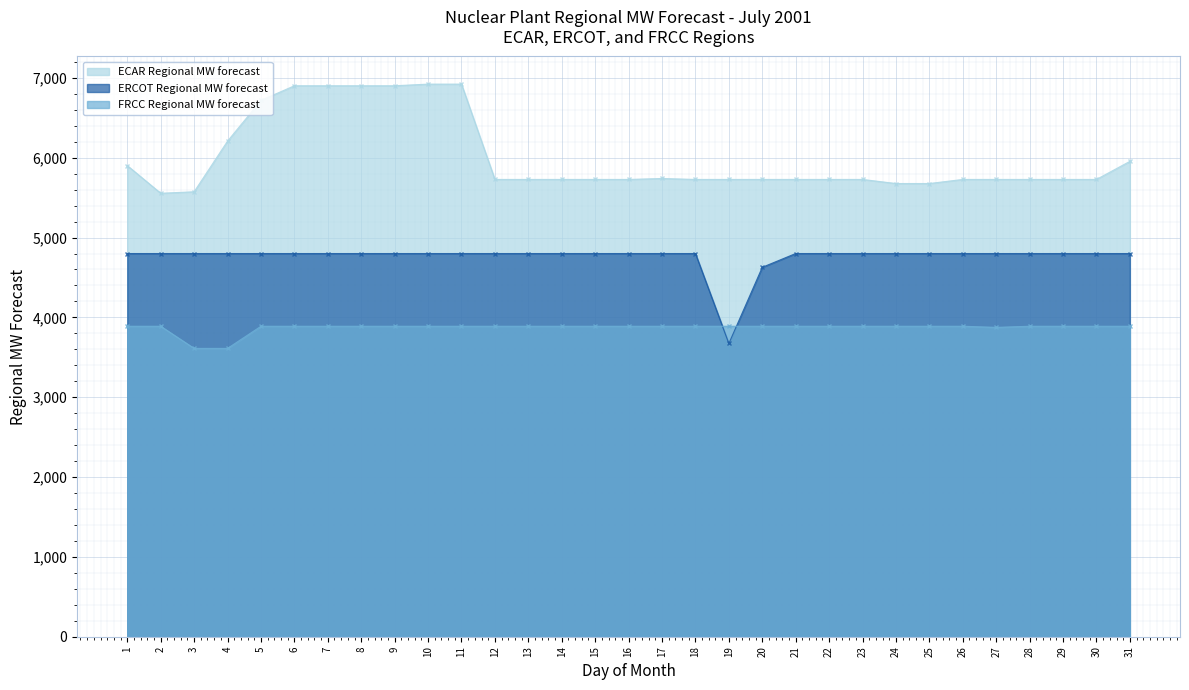

Rank the series by their average value, from lowest to highest.

FRCC Regional MW forecast, ERCOT Regional MW forecast, ECAR Regional MW forecast